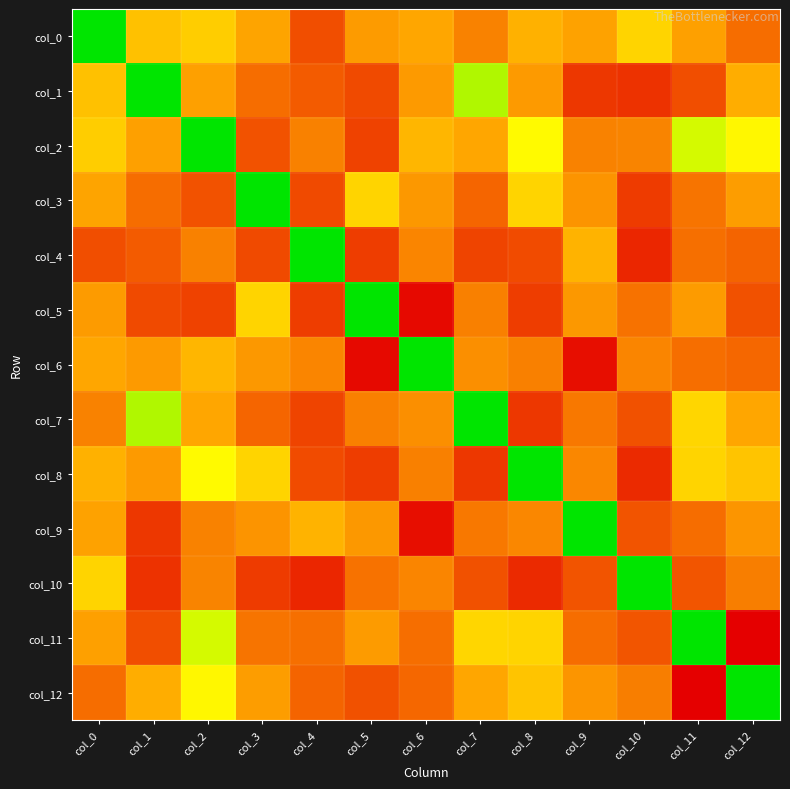

How many categories are shown in the chart?

13